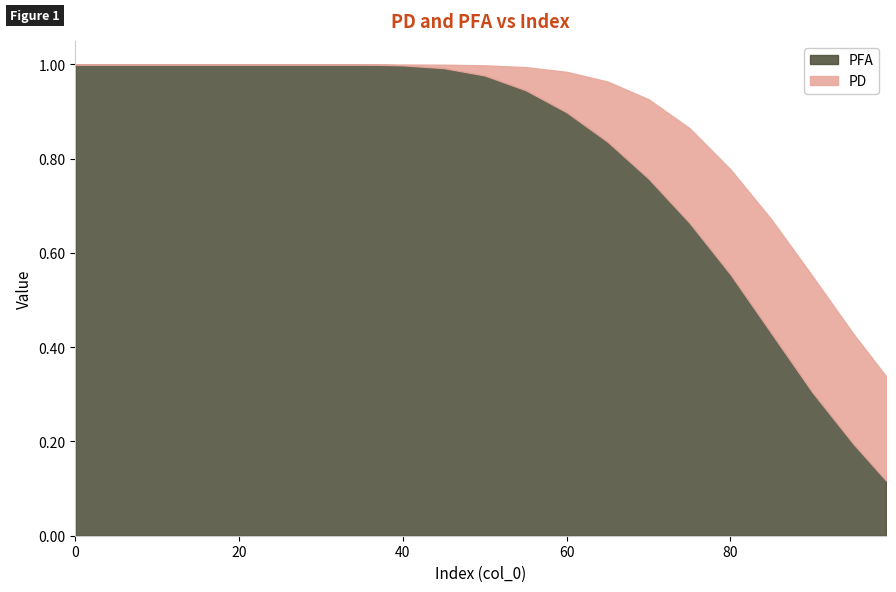

True or false: PD and PFA intersect in this chart.

False